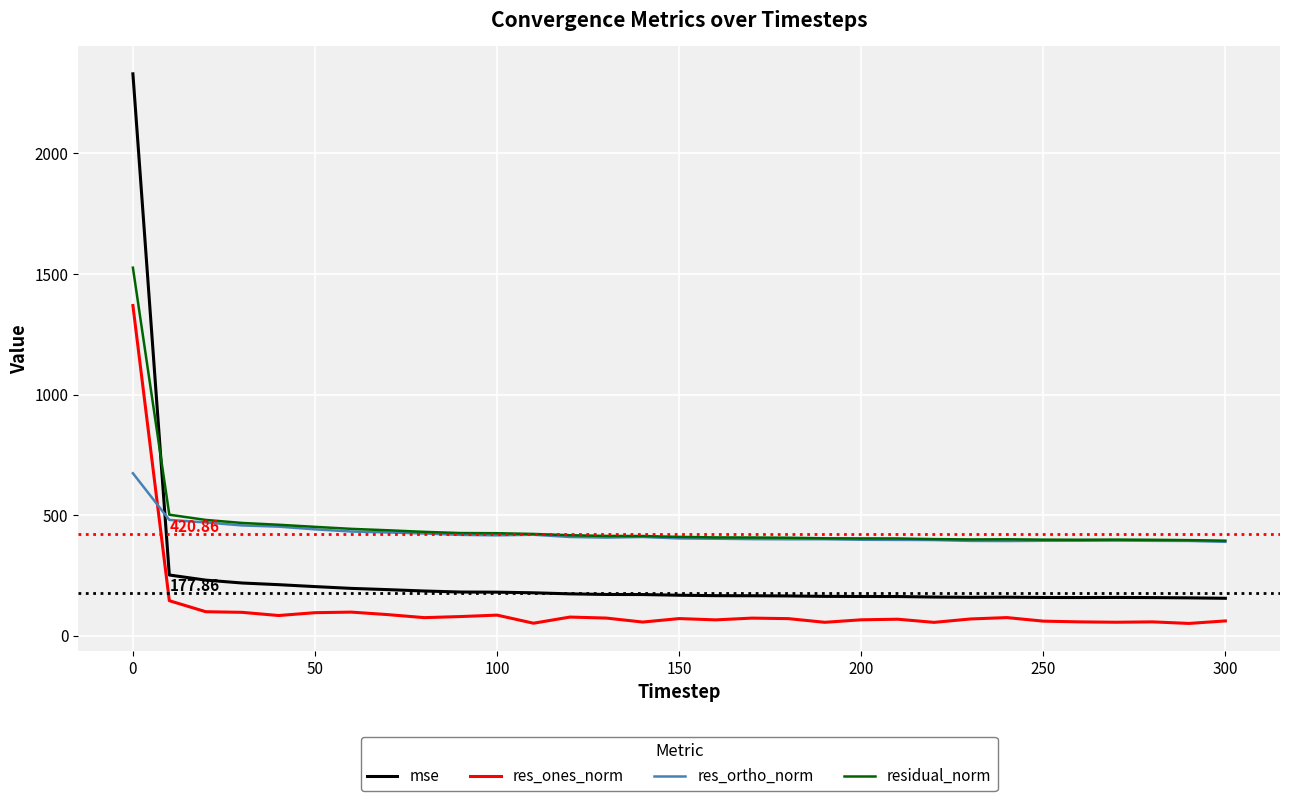

How many intersections are there between res_ortho_norm and res_ones_norm?

1